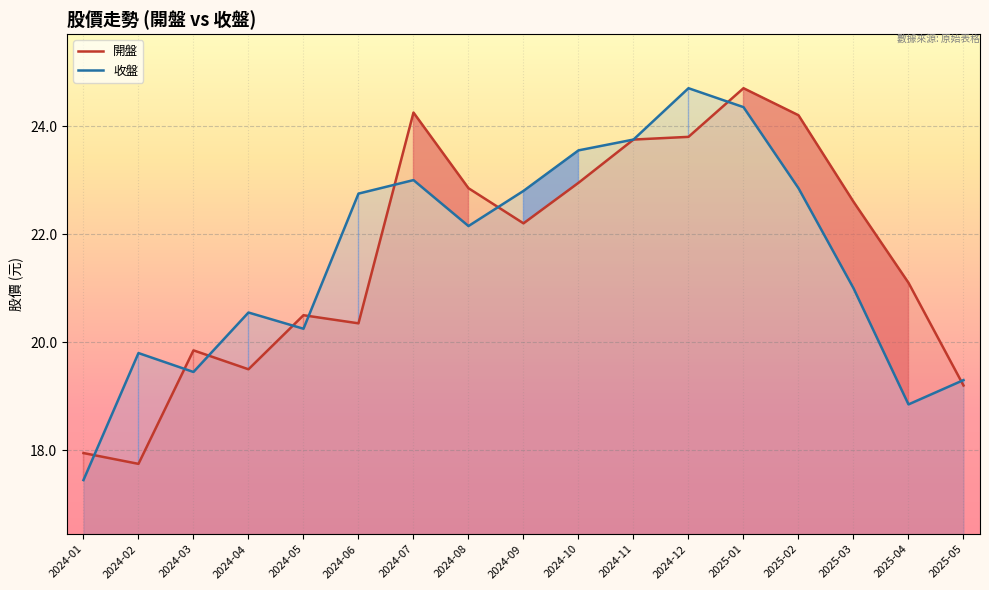

What is the value of the 開盤 point at the 1st from the left?

17.9